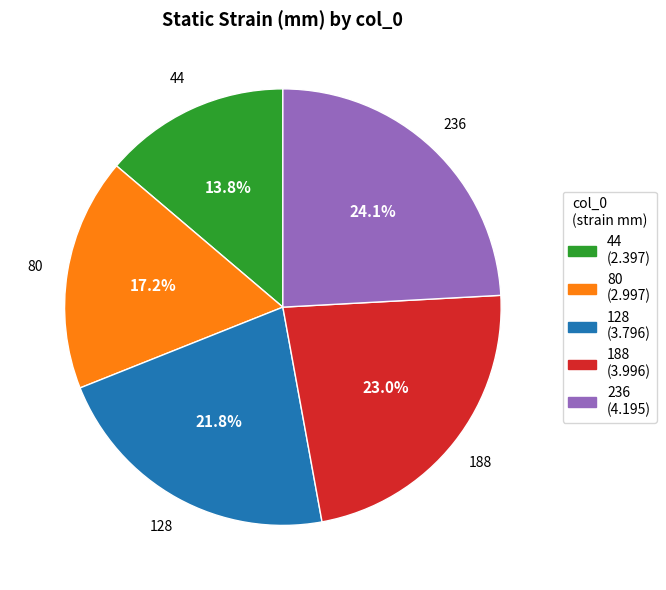

What is the largest slice in the pie chart?

236